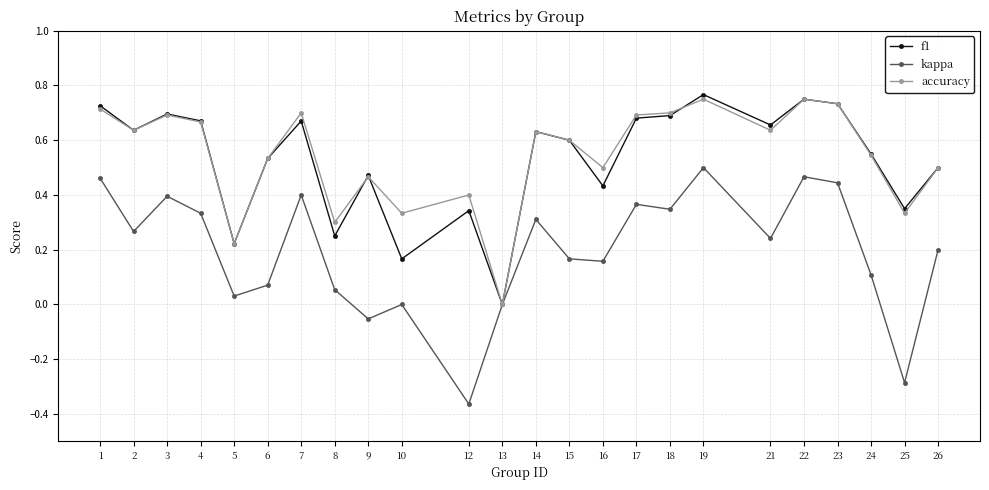

At which label does kappa reach its minimum?

12